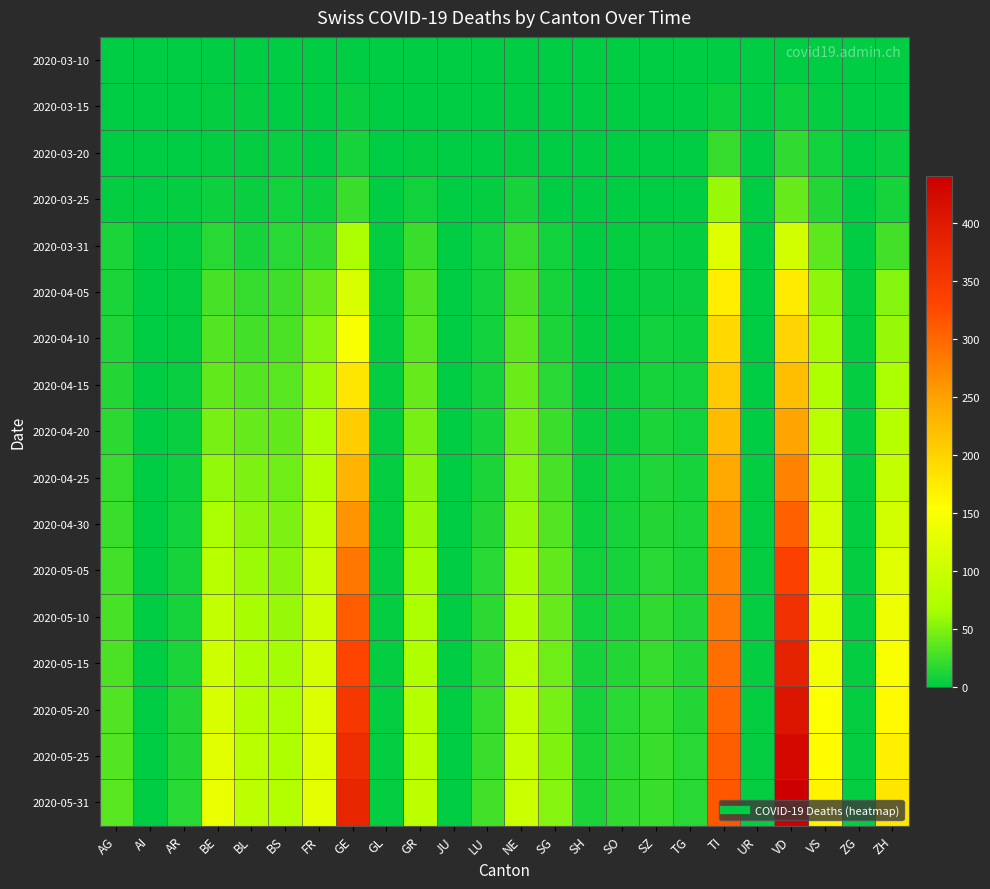

Reading right to left, transcribe all the data shown in this chart.

2020-03-10: ZH=0	ZG=0	VS=0	VD=1	UR=0	TI=1	TG=0	SZ=0	SO=0	SH=0	SG=0	NE=0	LU=0	JU=0	GR=0	GL=0	GE=0	FR=0	BS=0	BL=0	BE=0	AR=0	AI=0	AG=0
2020-03-15: ZH=1	ZG=0	VS=2	VD=6	UR=0	TI=6	TG=0	SZ=0	SO=0	SH=0	SG=0	NE=0	LU=0	JU=0	GR=0	GL=0	GE=4	FR=0	BS=0	BL=2	BE=2	AR=0	AI=0	AG=0
2020-03-20: ZH=4	ZG=0	VS=7	VD=20	UR=0	TI=22	TG=0	SZ=0	SO=0	SH=0	SG=0	NE=3	LU=0	JU=0	GR=3	GL=0	GE=9	FR=1	BS=4	BL=3	BE=2	AR=0	AI=0	AG=1
2020-03-25: ZH=10	ZG=0	VS=15	VD=41	UR=0	TI=60	TG=1	SZ=0	SO=1	SH=0	SG=1	NE=9	LU=2	JU=0	GR=8	GL=0	GE=24	FR=6	BS=8	BL=5	BE=6	AR=2	AI=0	AG=2
2020-03-31: ZH=27	ZG=1	VS=37	VD=107	UR=0	TI=120	TG=3	SZ=4	SO=2	SH=1	SG=7	NE=22	LU=7	JU=0	GR=23	GL=2	GE=68	FR=20	BS=16	BL=10	BE=16	AR=2	AI=0	AG=11
2020-04-05: ZH=52	ZG=2	VS=56	VD=175	UR=1	TI=172	TG=5	SZ=5	SO=3	SH=1	SG=9	NE=31	LU=7	JU=0	GR=32	GL=2	GE=115	FR=40	BS=25	BL=21	BE=29	AR=3	AI=0	AG=12
2020-04-10: ZH=59	ZG=2	VS=64	VD=198	UR=1	TI=194	TG=6	SZ=7	SO=3	SH=2	SG=12	NE=37	LU=8	JU=0	GR=36	GL=2	GE=148	FR=52	BS=30	BL=27	BE=33	AR=3	AI=0	AG=13
2020-04-15: ZH=68	ZG=2	VS=72	VD=222	UR=1	TI=210	TG=7	SZ=9	SO=4	SH=3	SG=17	NE=42	LU=9	JU=0	GR=40	GL=2	GE=180	FR=62	BS=35	BL=34	BE=39	AR=4	AI=0	AG=14
2020-04-20: ZH=79	ZG=2	VS=83	VD=248	UR=1	TI=225	TG=8	SZ=11	SO=5	SH=4	SG=23	NE=47	LU=10	JU=0	GR=47	GL=2	GE=205	FR=69	BS=39	BL=40	BE=47	AR=5	AI=0	AG=18
2020-04-25: ZH=92	ZG=3	VS=96	VD=276	UR=2	TI=243	TG=9	SZ=13	SO=7	SH=5	SG=29	NE=53	LU=12	JU=0	GR=54	GL=3	GE=232	FR=77	BS=44	BL=49	BE=57	AR=6	AI=0	AG=21
2020-04-30: ZH=108	ZG=3	VS=109	VD=306	UR=2	TI=261	TG=11	SZ=15	SO=9	SH=6	SG=34	NE=60	LU=14	JU=0	GR=60	GL=3	GE=261	FR=88	BS=49	BL=56	BE=68	AR=7	AI=0	AG=24
2020-05-05: ZH=123	ZG=3	VS=121	VD=337	UR=2	TI=274	TG=12	SZ=17	SO=10	SH=7	SG=38	NE=67	LU=16	JU=0	GR=65	GL=3	GE=287	FR=97	BS=54	BL=62	BE=81	AR=9	AI=0	AG=26
2020-05-10: ZH=137	ZG=3	VS=131	VD=362	UR=2	TI=284	TG=13	SZ=19	SO=12	SH=8	SG=41	NE=74	LU=18	JU=0	GR=70	GL=3	GE=309	FR=104	BS=59	BL=67	BE=93	AR=10	AI=0	AG=28
2020-05-15: ZH=149	ZG=3	VS=141	VD=384	UR=2	TI=293	TG=14	SZ=21	SO=14	SH=9	SG=44	NE=81	LU=20	JU=0	GR=74	GL=3	GE=330	FR=111	BS=64	BL=72	BE=104	AR=12	AI=0	AG=30
2020-05-20: ZH=160	ZG=3	VS=150	VD=405	UR=2	TI=301	TG=15	SZ=22	SO=16	SH=10	SG=47	NE=88	LU=22	JU=0	GR=78	GL=3	GE=348	FR=117	BS=68	BL=77	BE=115	AR=14	AI=0	AG=32
2020-05-25: ZH=170	ZG=3	VS=158	VD=424	UR=2	TI=308	TG=16	SZ=23	SO=18	SH=11	SG=50	NE=94	LU=24	JU=0	GR=82	GL=3	GE=364	FR=122	BS=72	BL=81	BE=125	AR=15	AI=0	AG=34
2020-05-31: ZH=180	ZG=3	VS=166	VD=441	UR=2	TI=314	TG=17	SZ=24	SO=20	SH=12	SG=52	NE=100	LU=26	JU=0	GR=86	GL=3	GE=378	FR=127	BS=76	BL=85	BE=134	AR=17	AI=0	AG=36